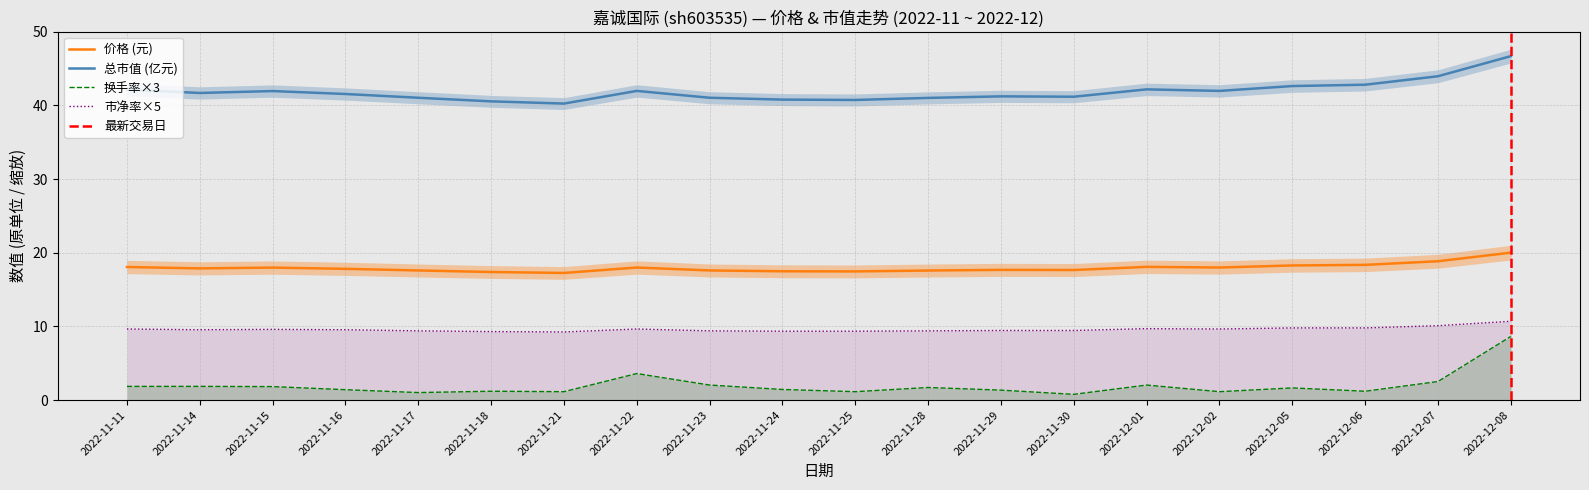

Is it true that 总市值(亿元) equals 42.2 at 2022-12-01?

True